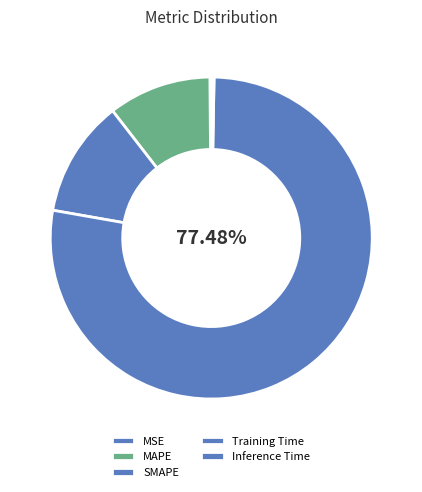

What is the change in value from MSE to SMAPE?

+0.3